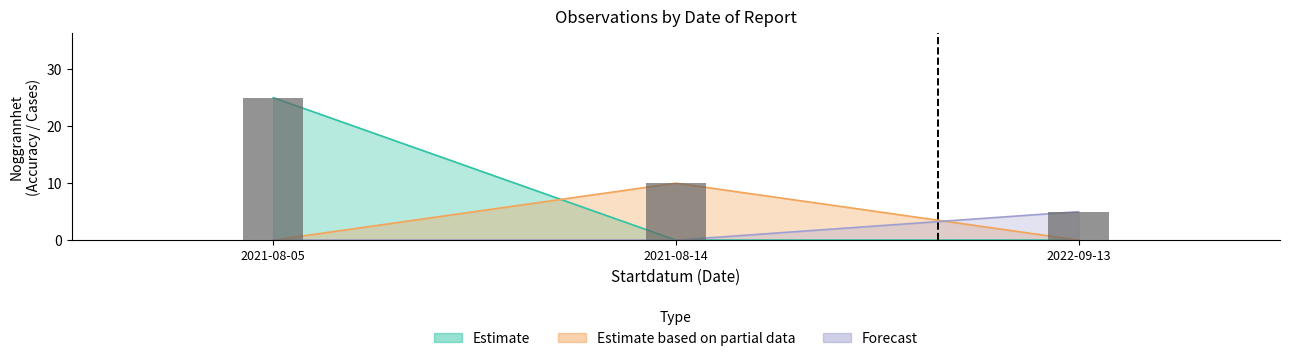

How many categories are shown in the chart?

3